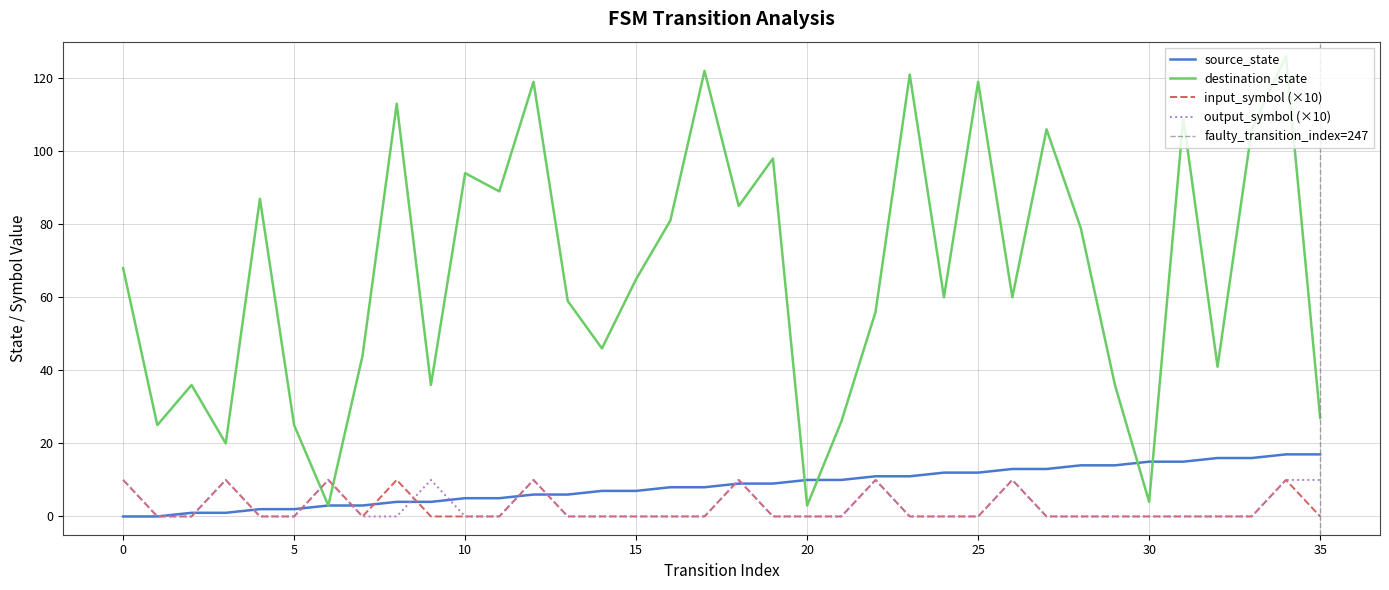

At which category is the sum across all series the highest?

34